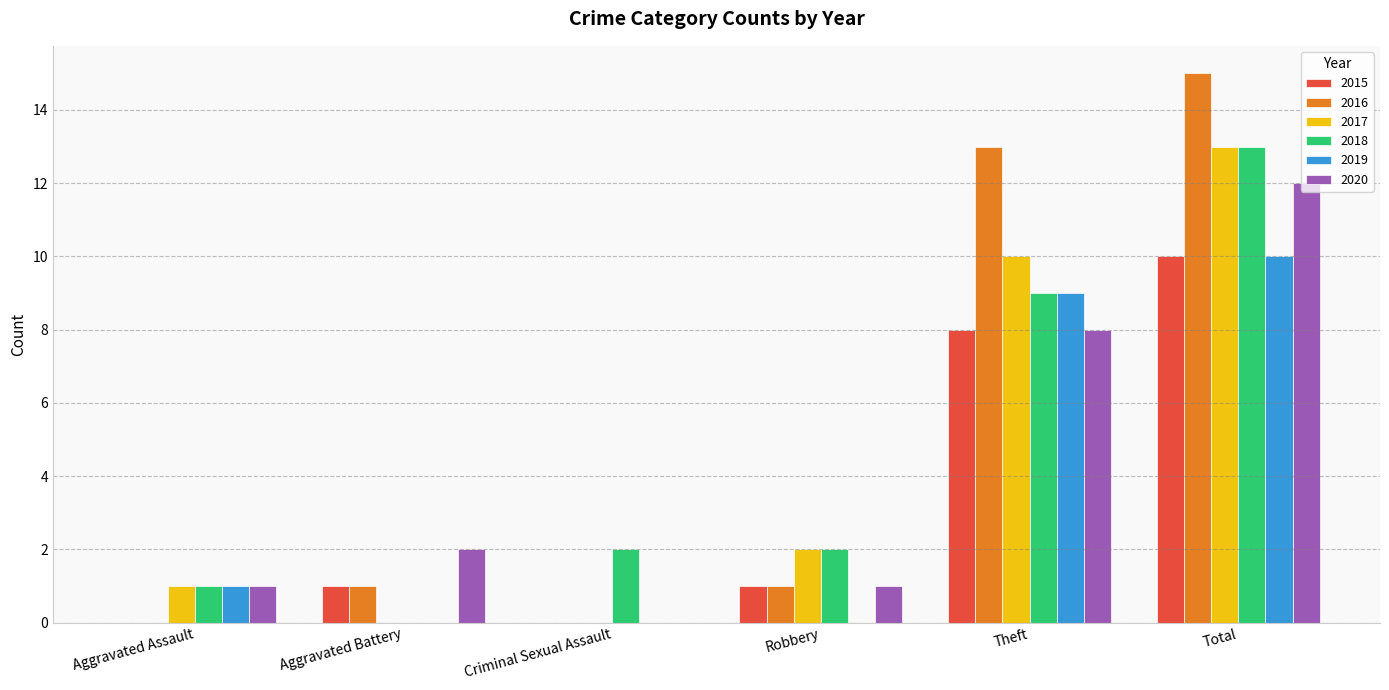

True or false: 2016 has a value of 0 at Criminal Sexual Assault.

True